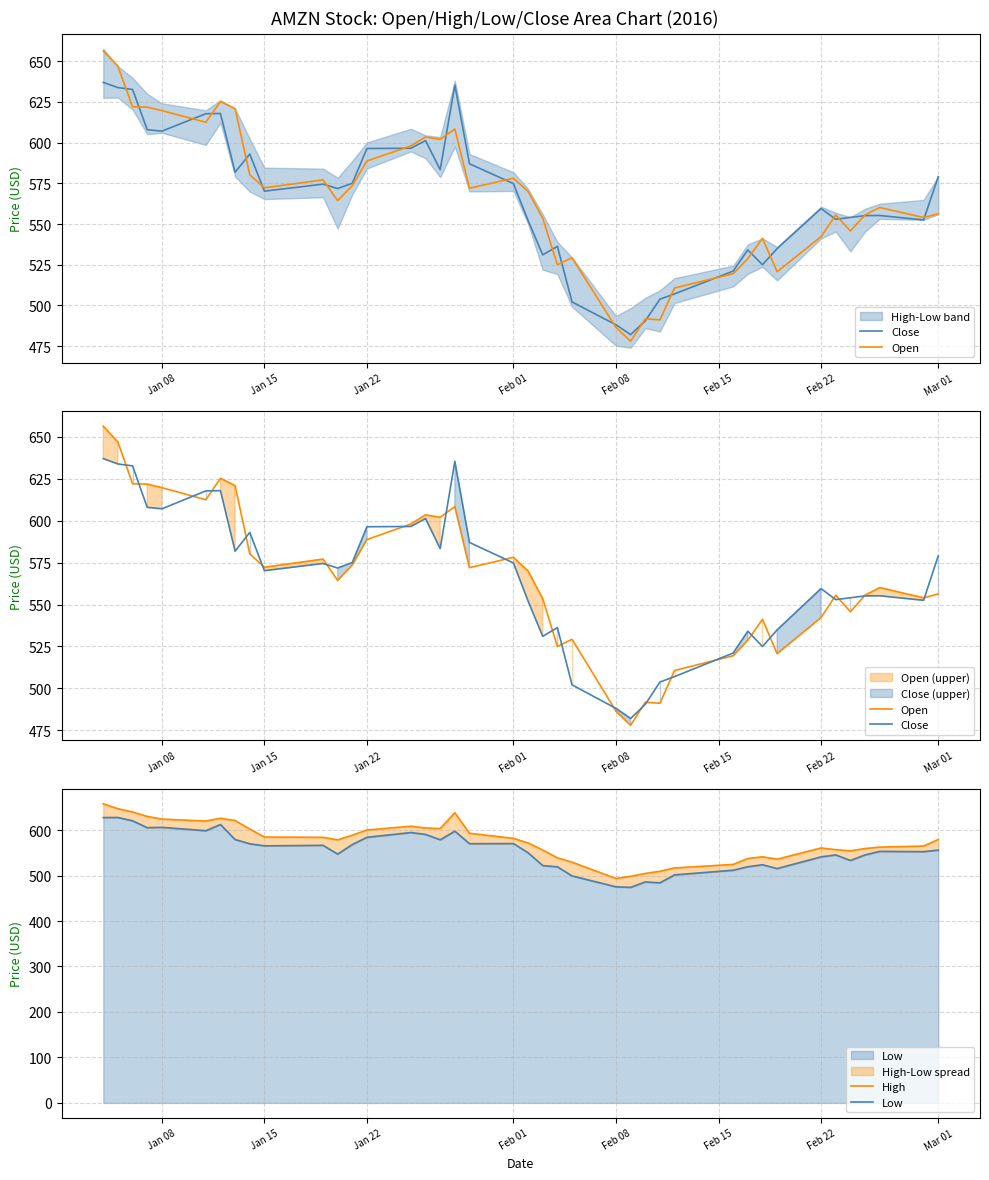

Is the value of Open at 21 greater than the value of Close at Mar 01?

No